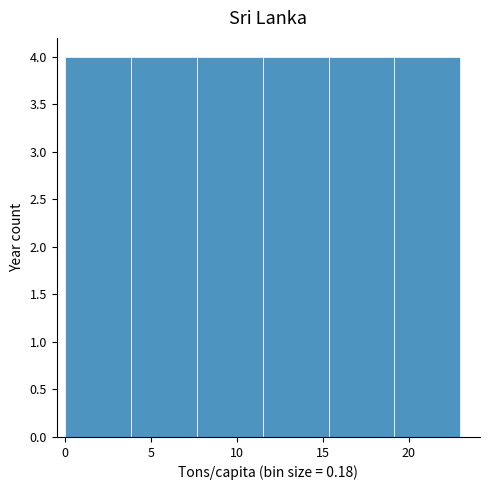

Reading left to right, transcribe this chart: for each bar, give the range it covers on the x-axis and its height. Neither the bar edges nor the heights are printed on the chart, so give them approximately, as read against the axes.

0.0 to 4.0: 4
4.0 to 7.5: 4
7.5 to 11.5: 4
11.5 to 15.5: 4
15.5 to 19.0: 4
19.0 to 23.0: 4